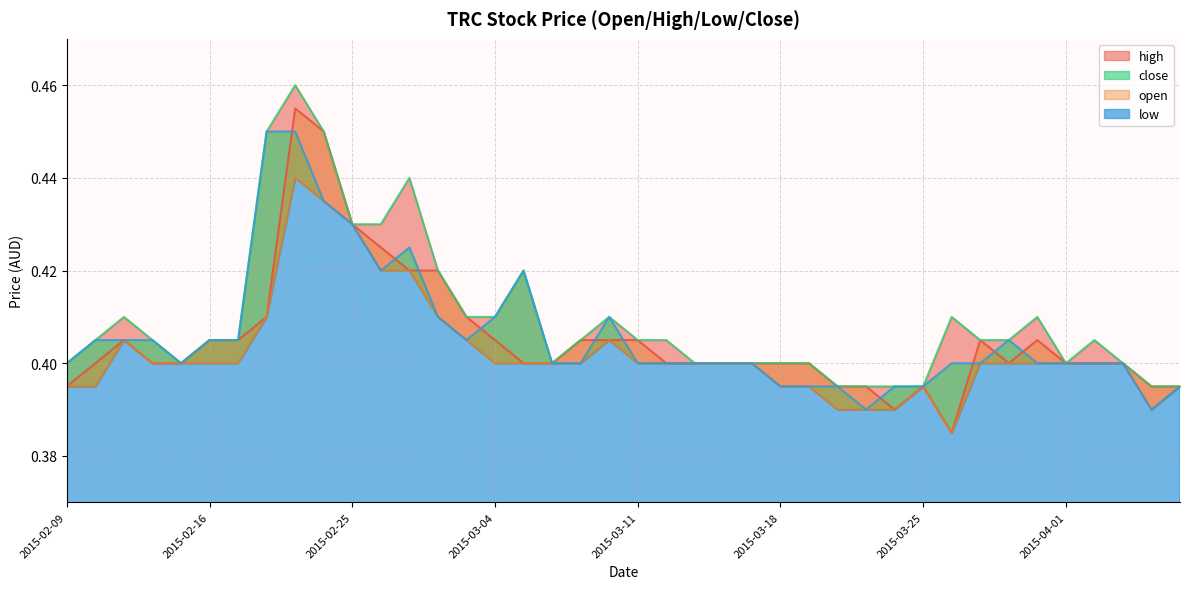

True or false: low has a value of 0.5 at 2015-02-17.

False